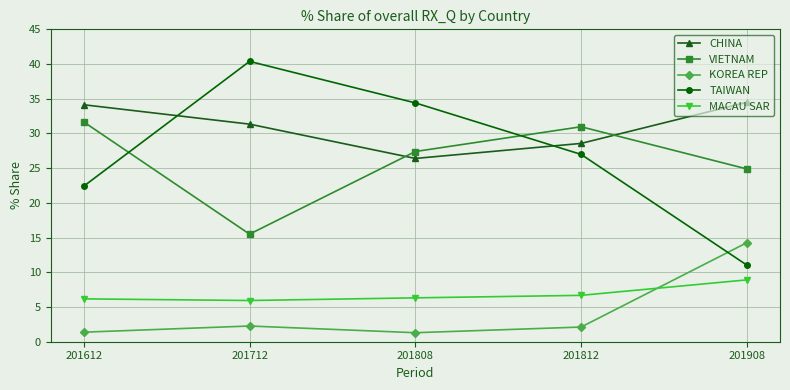

At which label does VIETNAM first exceed 27?

201612